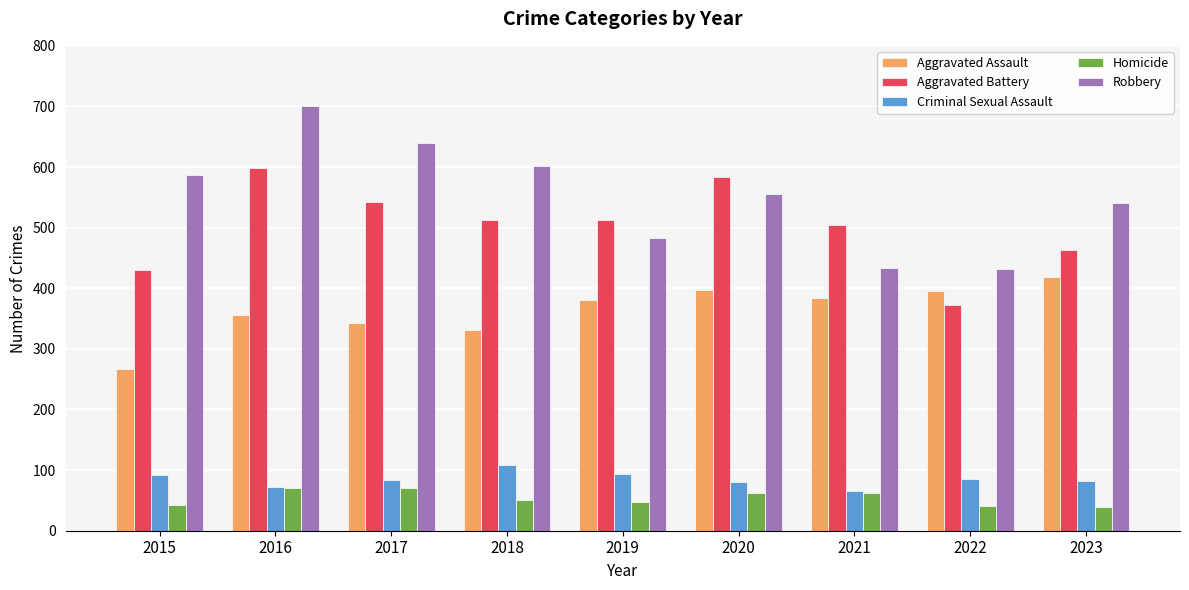

Is it true that Aggravated Assault equals 418 at 2023?

True